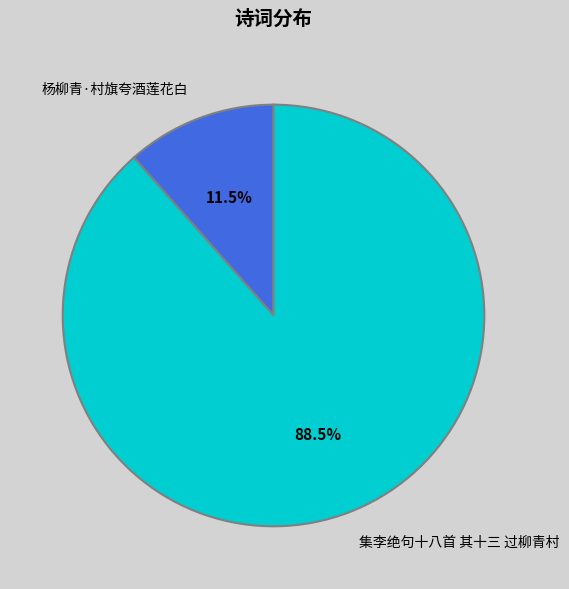

Combined, do 杨柳青·村旗夸酒莲花白 and 集李绝句十八首 其十三 过柳青村 account for over 50%?

Yes